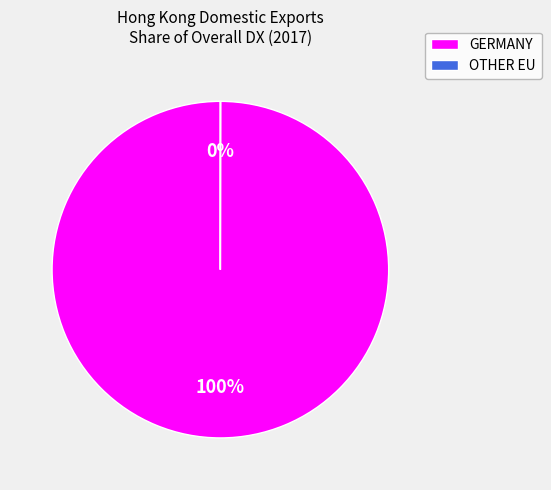

Which slice is the largest?

GERMANY